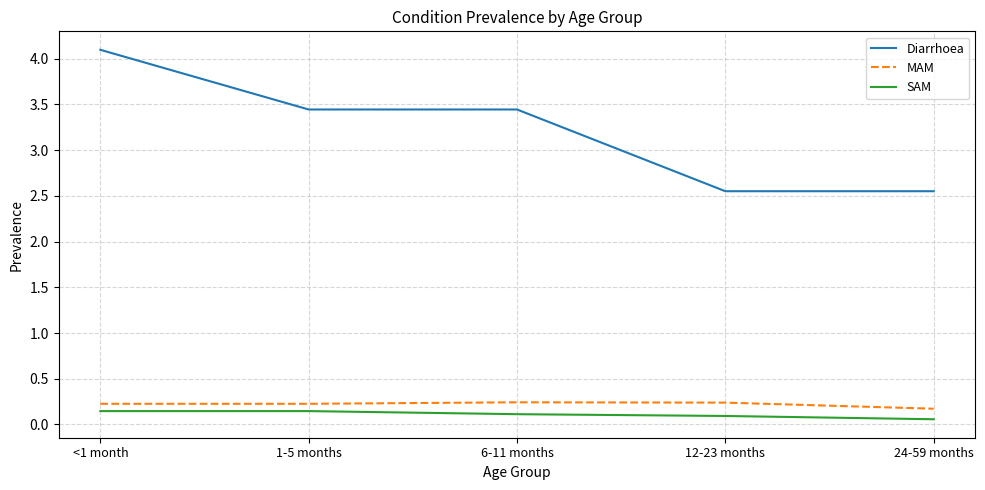

Which series has the largest range (max minus min)?

Diarrhoea